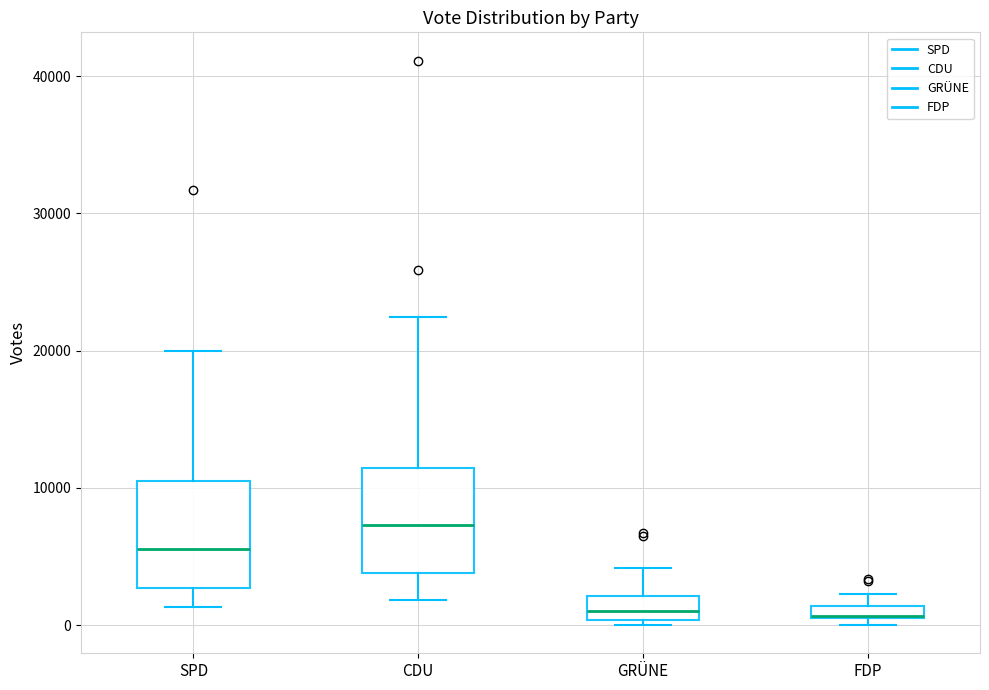

Which box has the highest median line?

CDU